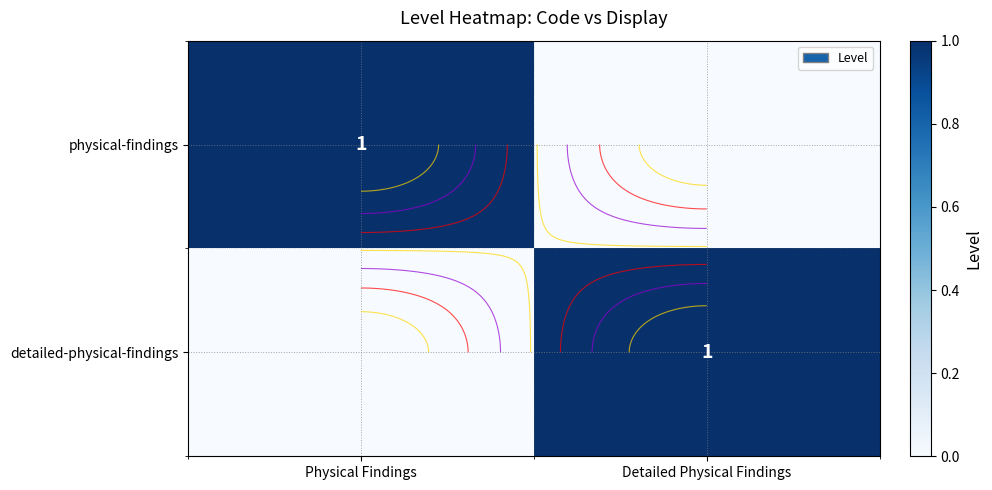

Is it true that detailed-physical-findings equals 1 at Detailed Physical Findings?

True